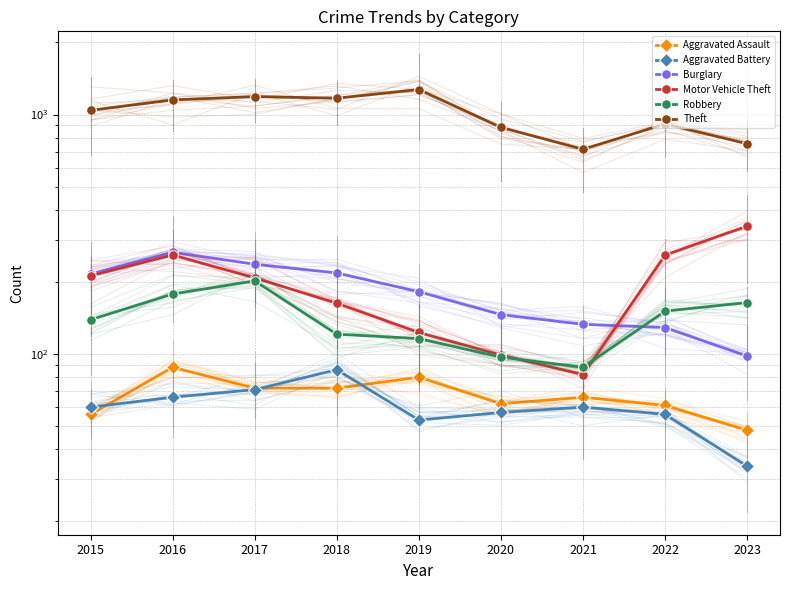

Is it true that Aggravated Assault equals 48 at 2023?

True